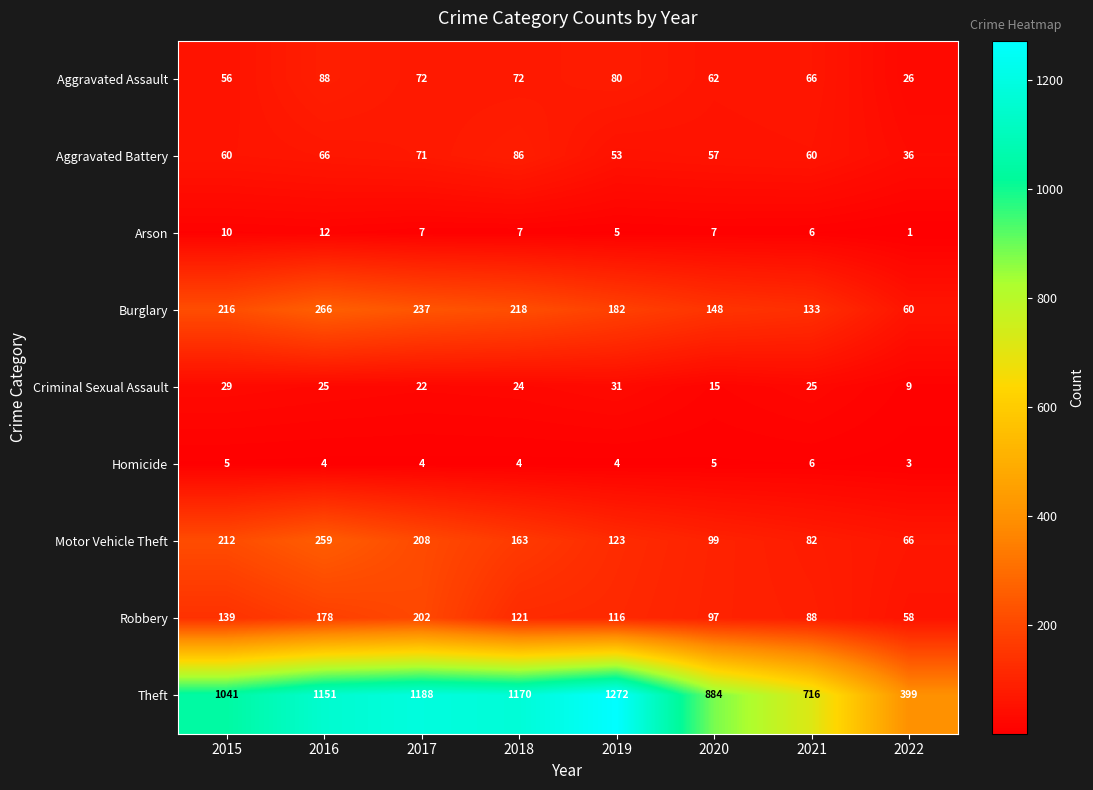

Is it true that Burglary equals 218 at 2018?

True